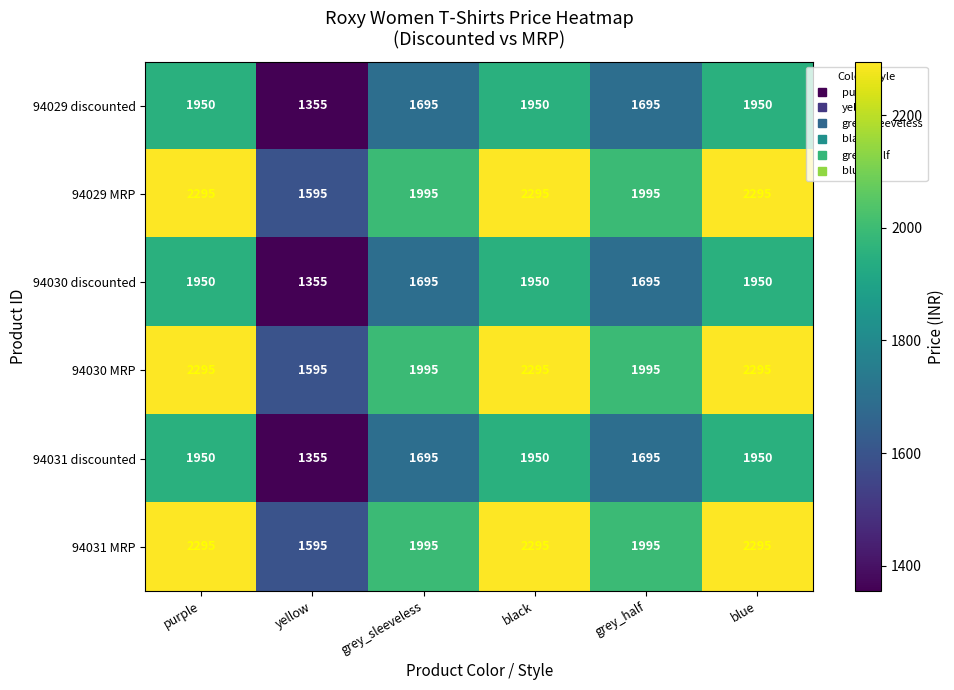

What is the sum of all 94031 discounted values?

10595